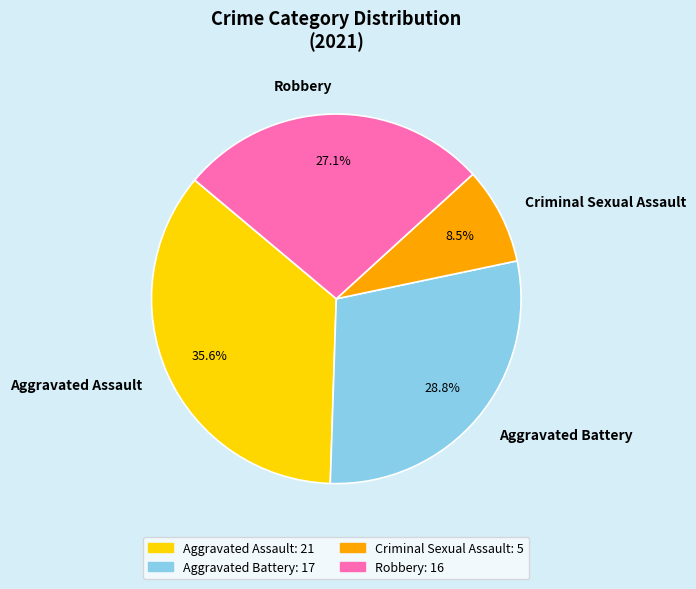

What is the ratio of the value at Aggravated Battery to the value at Criminal Sexual Assault?

3.4